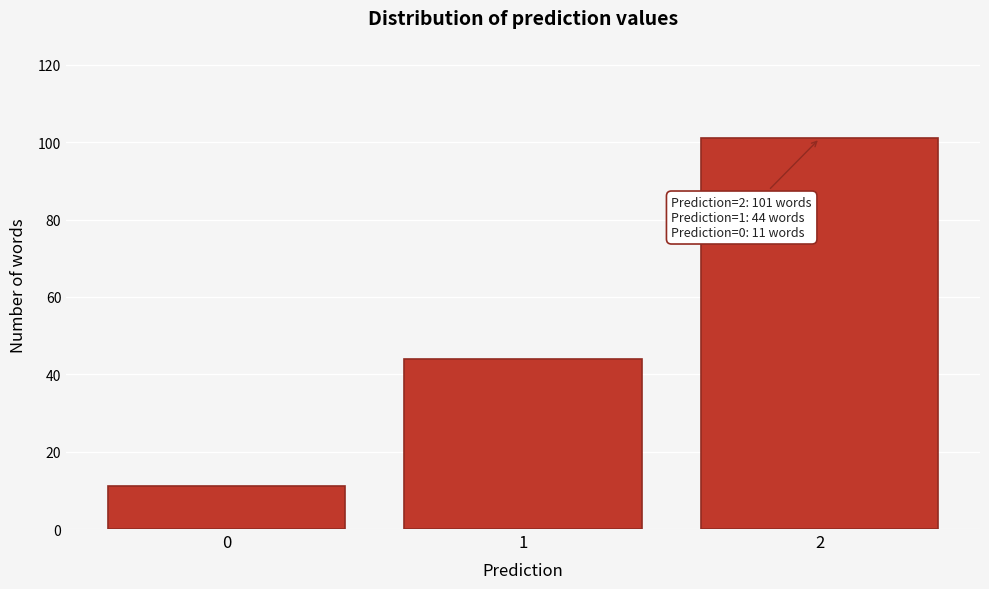

Reading right to left, what are all the values shown in this chart?

101	44	11